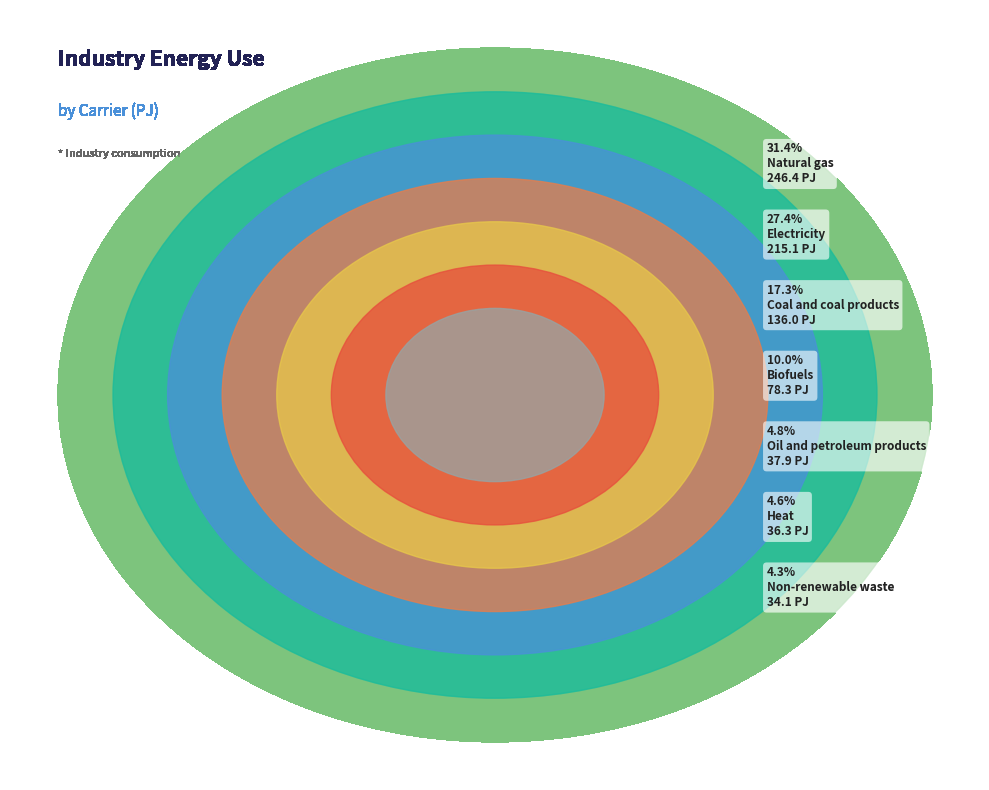

The Non-renewable waste slice represents 13% of the pie. True or false?

False